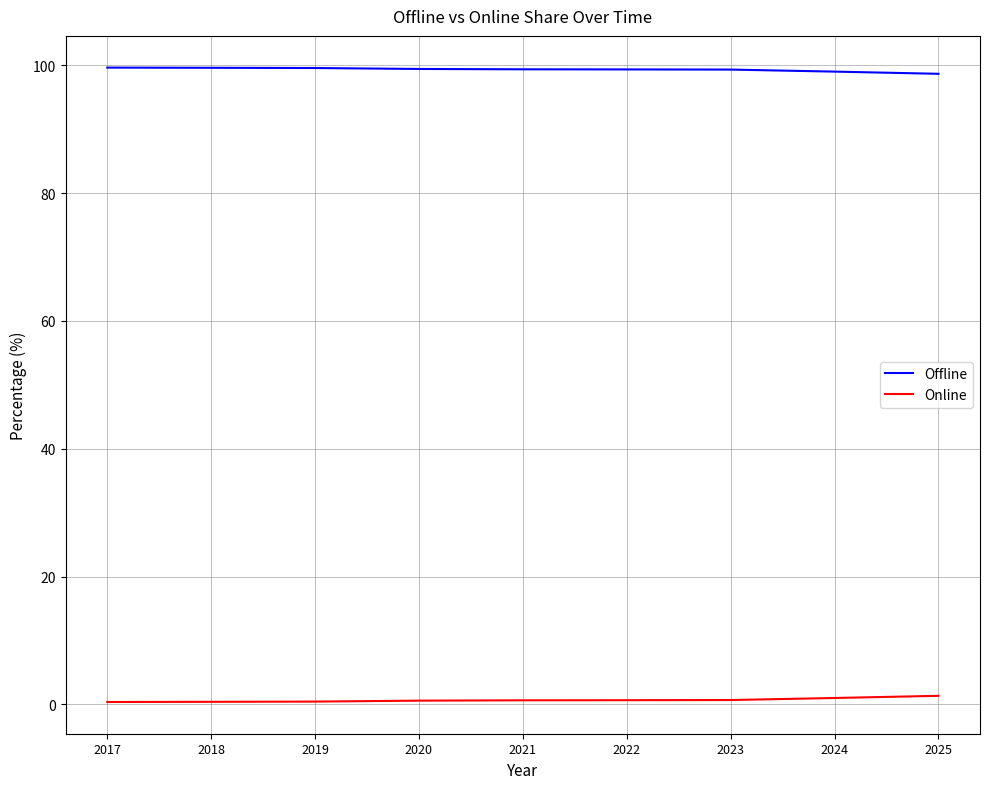

What is the difference between the second highest and second lowest values in the Offline series?

0.6